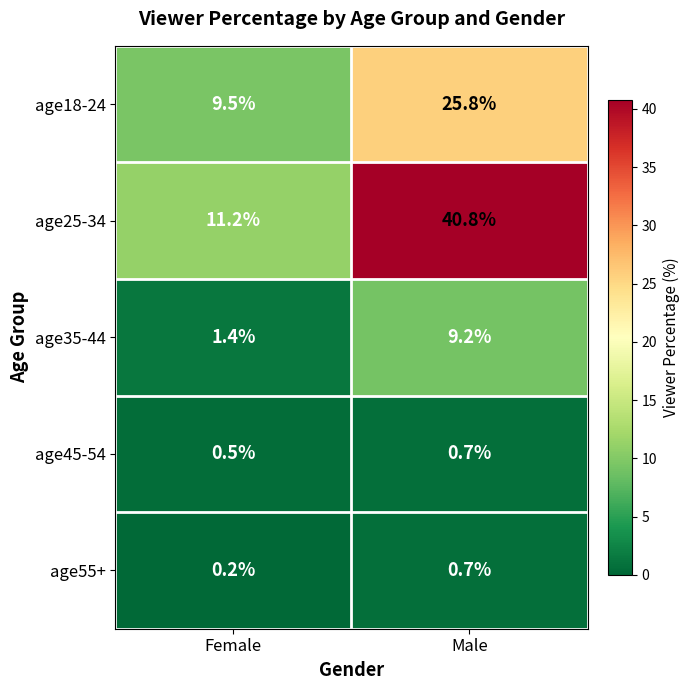

What is the highest value of the age25-34 series?

40.8